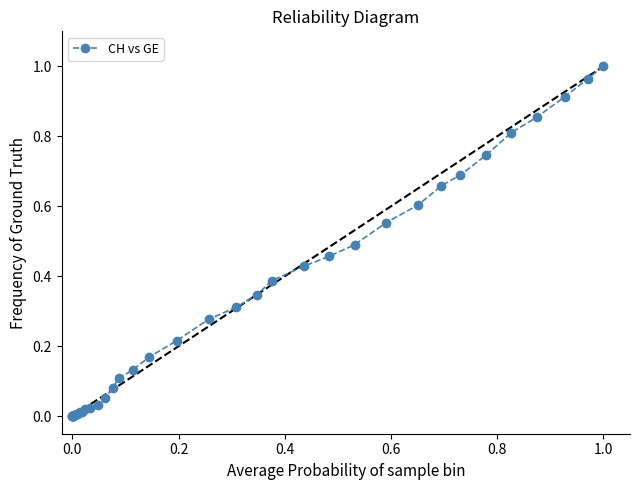

What is the sum of all values?

11.4